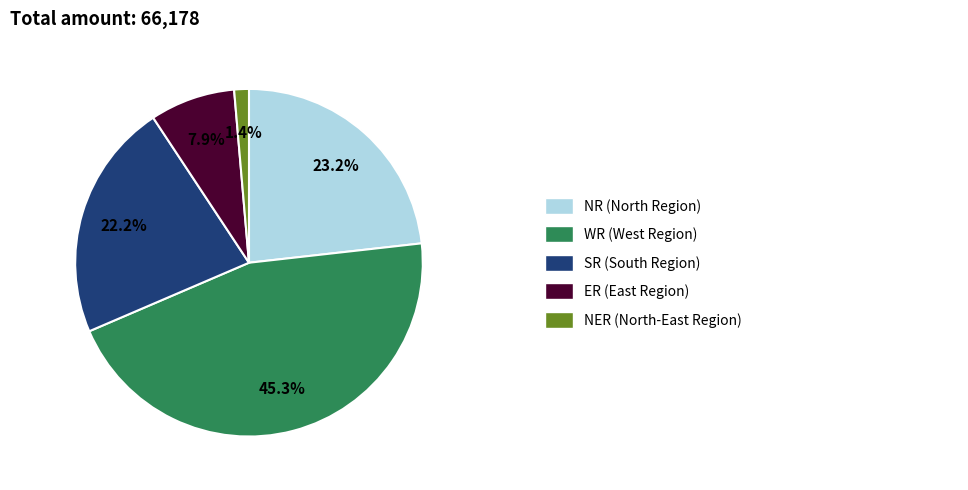

How many slices are in this pie chart?

5